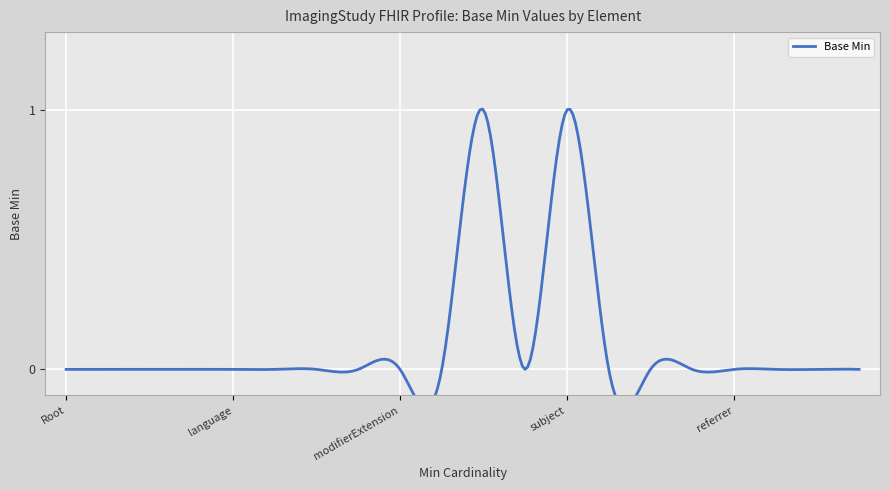

Is it true that the value at ImagingStudy.contained is 0?

True